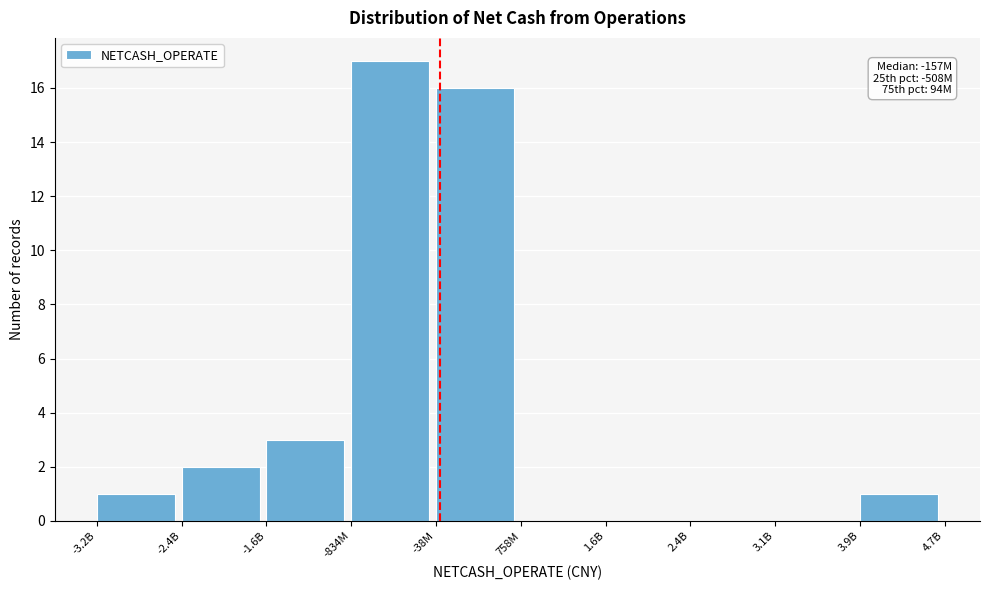

Reading left to right, transcribe all the data shown in this chart.

-3.2B=1	-2.4B=2	-1.6B=3	-834M=17	-38M=16	758M=0	1.6B=0	2.4B=0	3.1B=0	3.9B=1